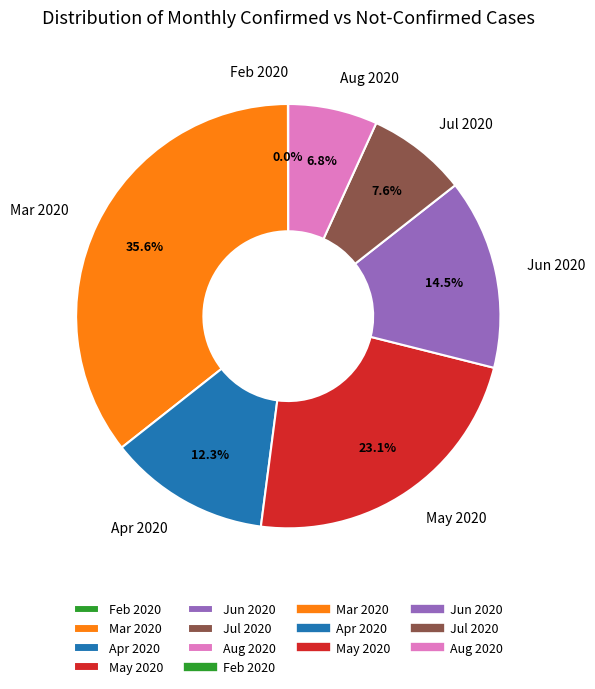

Between Jul 2020 and May 2020, which is larger?

May 2020